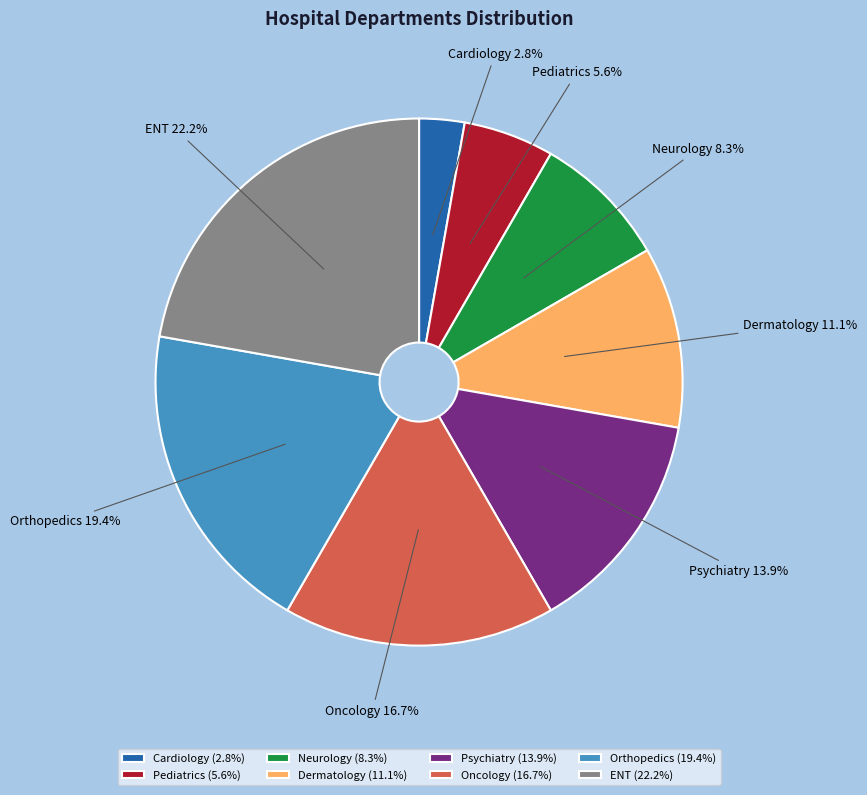

Count the number of slices in the pie.

8